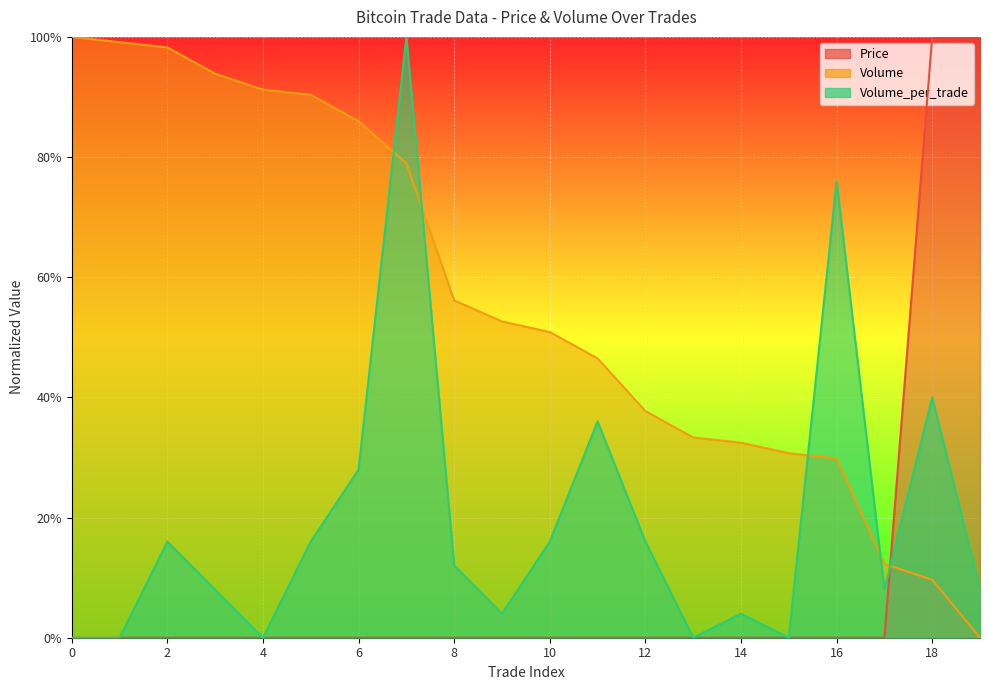

What is the average value of the Volume_per_trade series?

0.2